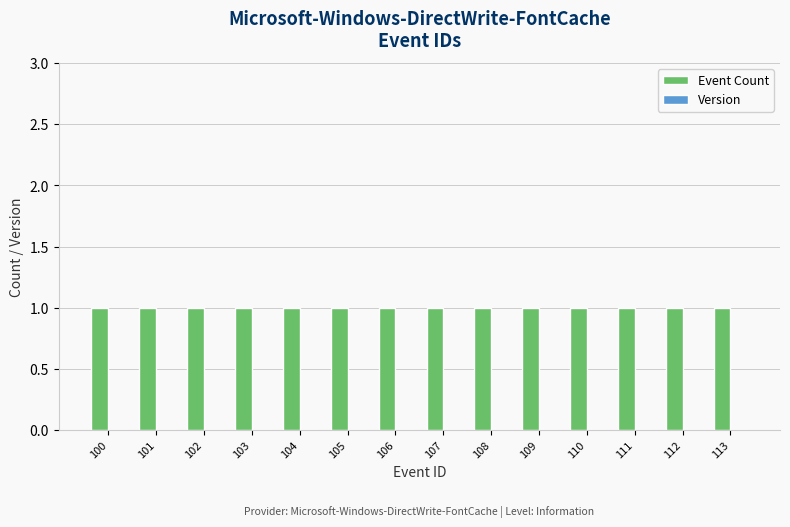

Where is Event Count nearest to the value 1?

100